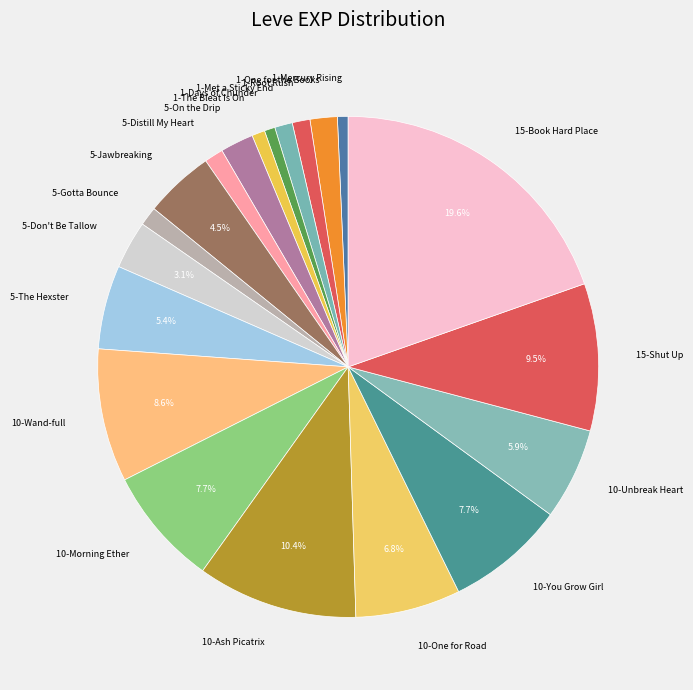

Which category has the biggest portion of the pie?

15-Book Hard Place